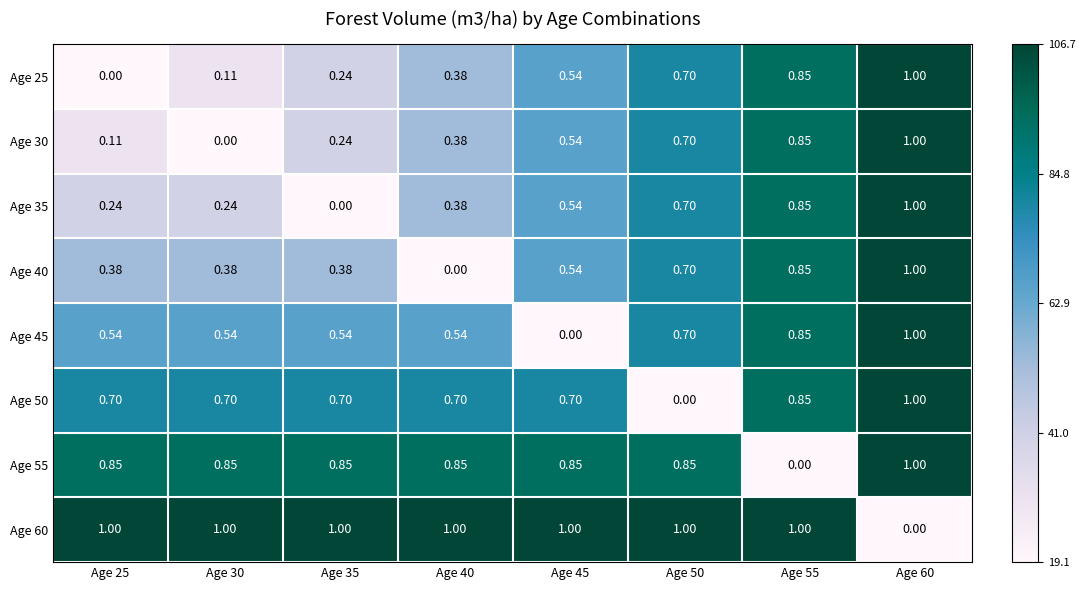

How many data points in Age 35 are above 0?

7